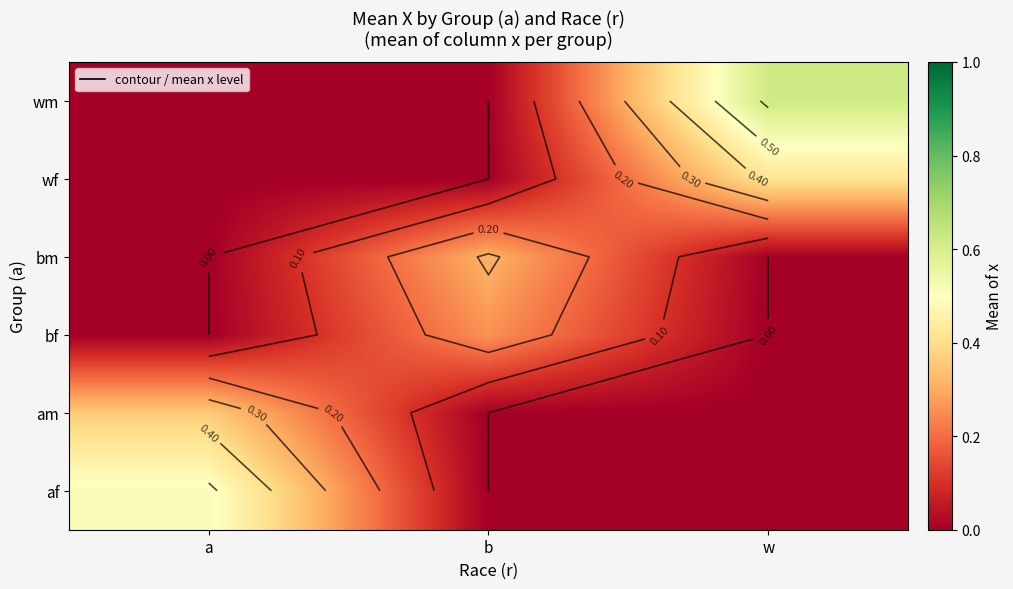

The am series shows -0.1 at b. True or false?

False